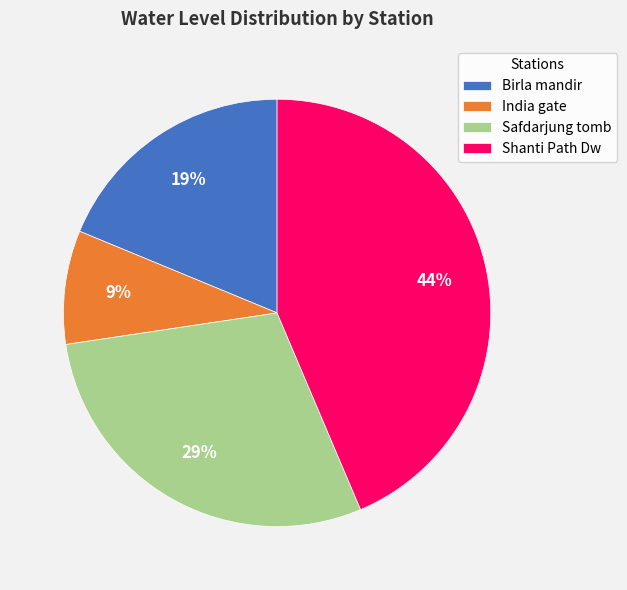

To the nearest percent, what is the difference between the largest and smallest slice percentages?

35%